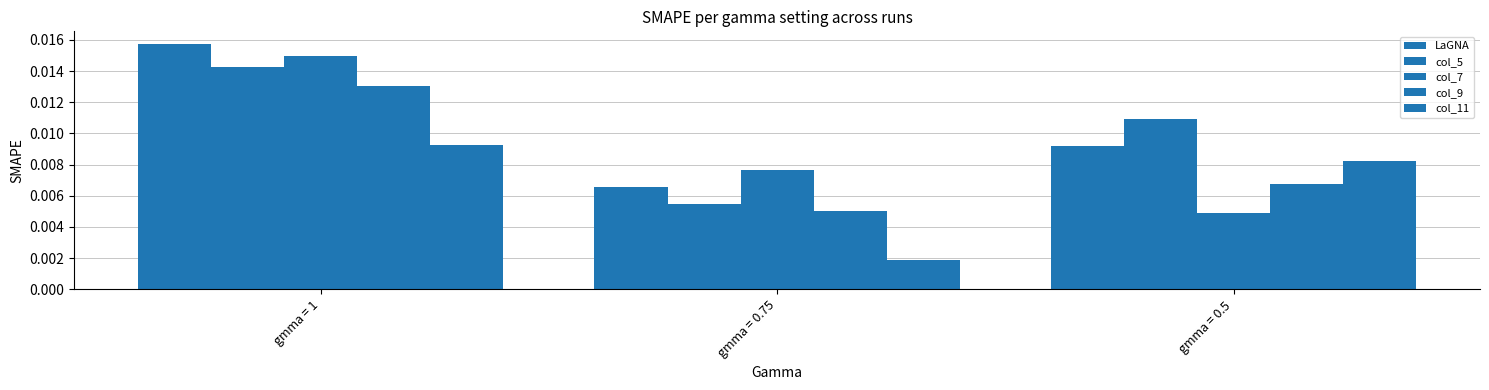

Is the value of col_5 at gmma = 0.75 greater than the value of col_7 at gmma = 0.5?

Yes